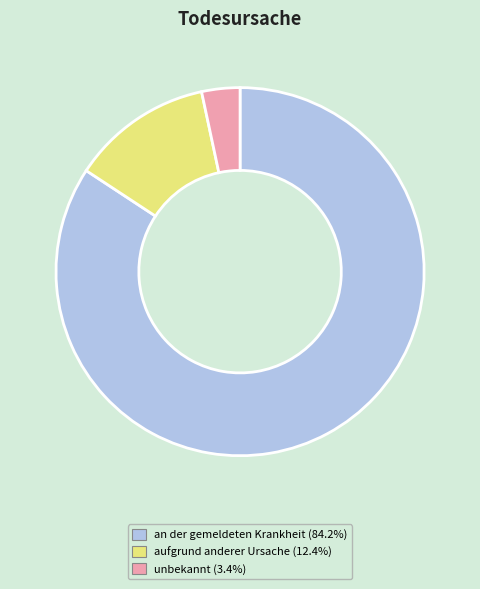

Count the number of slices in the pie.

3